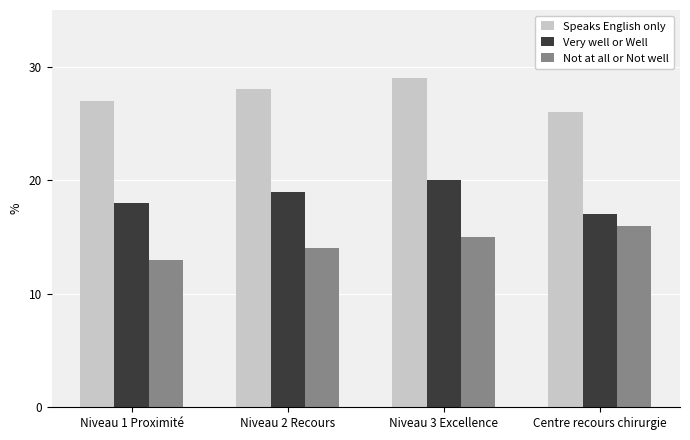

Which label corresponds to the smallest value in the chart?

Niveau 1 Proximité